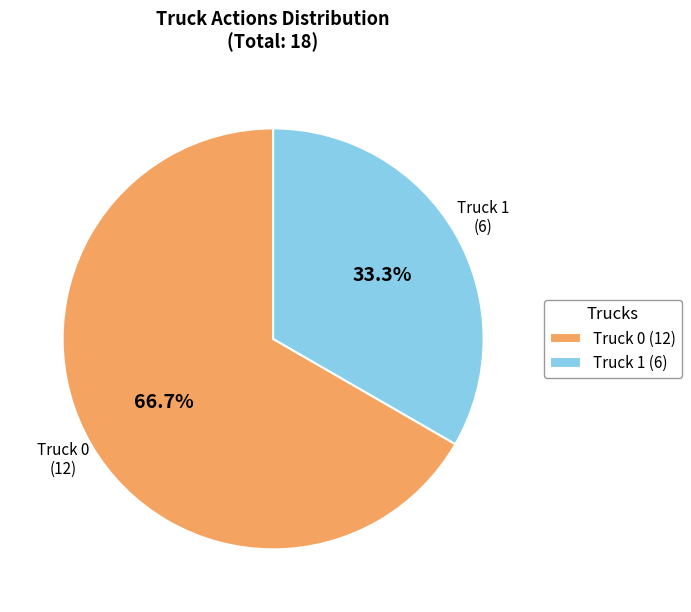

What percentage is NOT represented by Truck 1?

66.7%